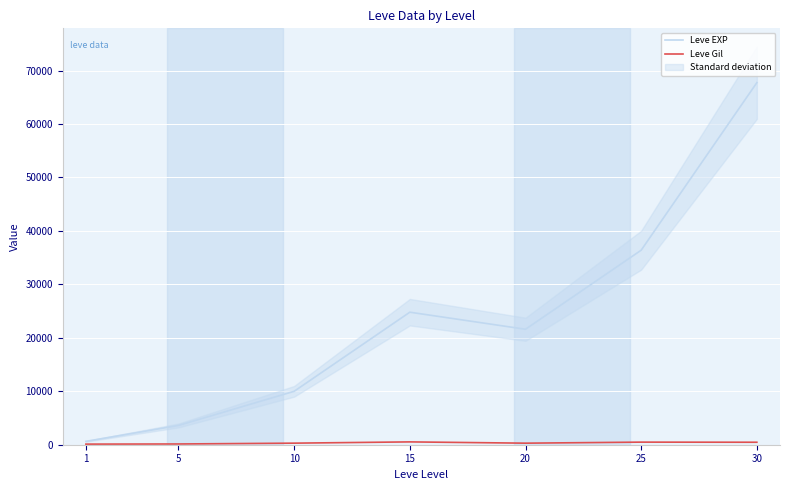

Reading left to right, transcribe all the data shown in this chart.

Leve EXP: 1=630	5=3600	10=9990	15=24790	20=21600	25=36390	30=67730
Leve Gil: 1=113	5=139	10=293	15=529	20=290	25=485	30=463